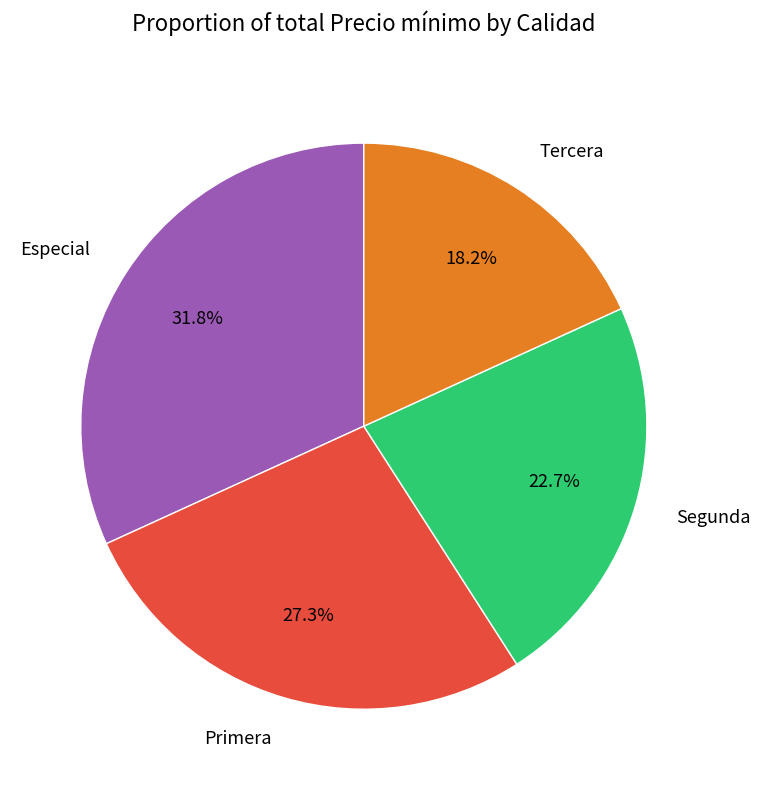

Rank the categories by value from lowest to highest.

Tercera, Segunda, Primera, Especial